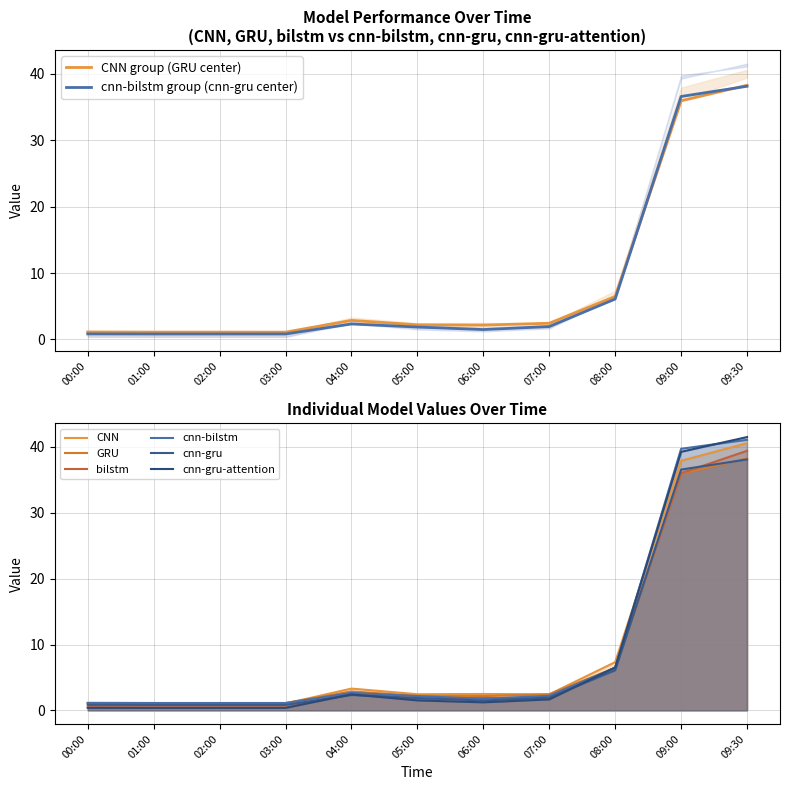

At which label is CNN group (GRU center) closest to 19?

08:00